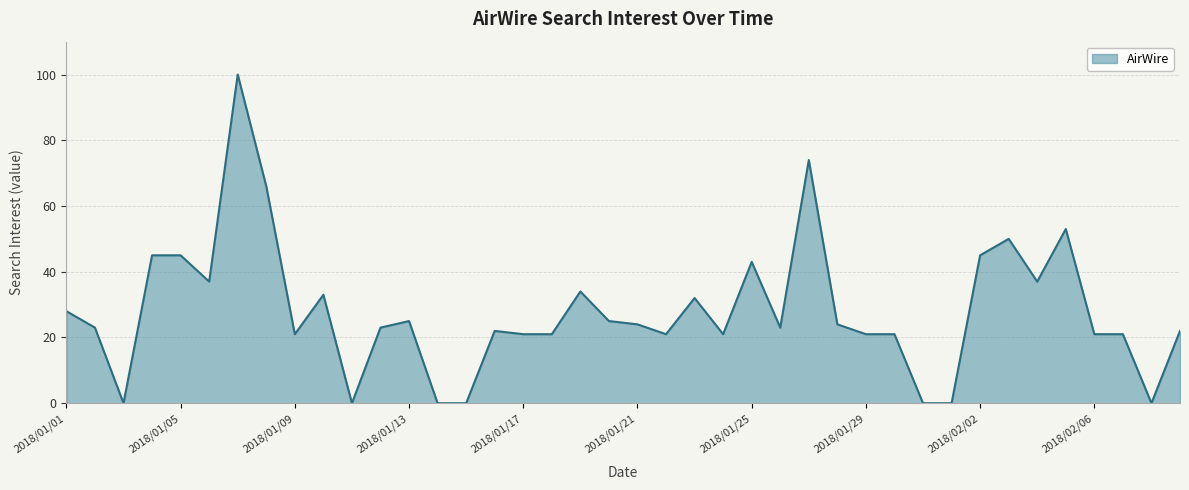

What is the difference between the maximum and minimum values?

100